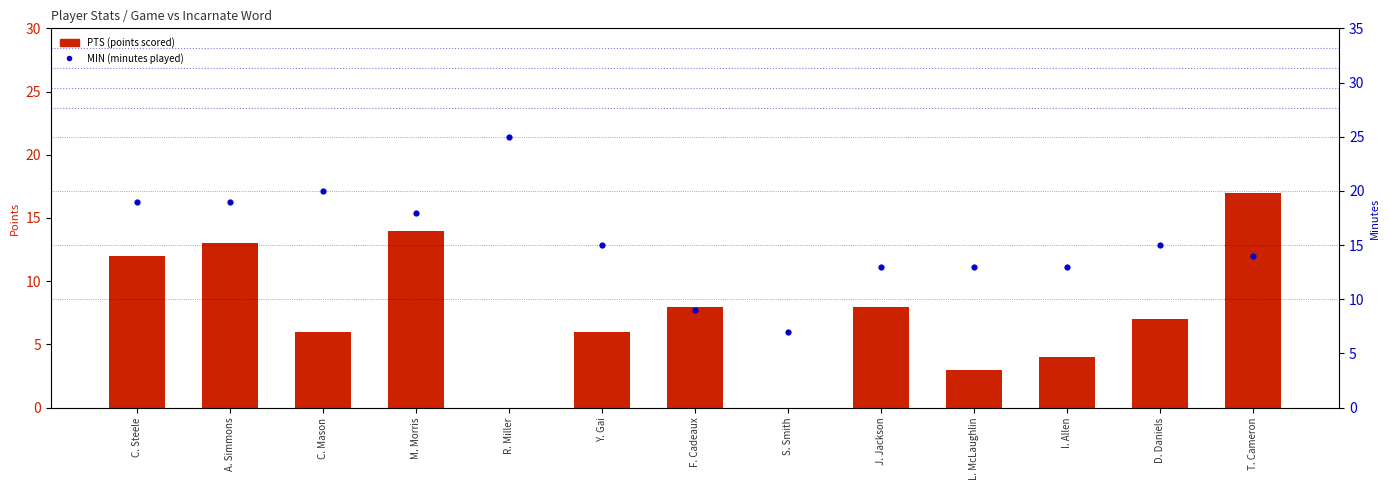

At which category is the sum across all series the highest?

A. Simmons